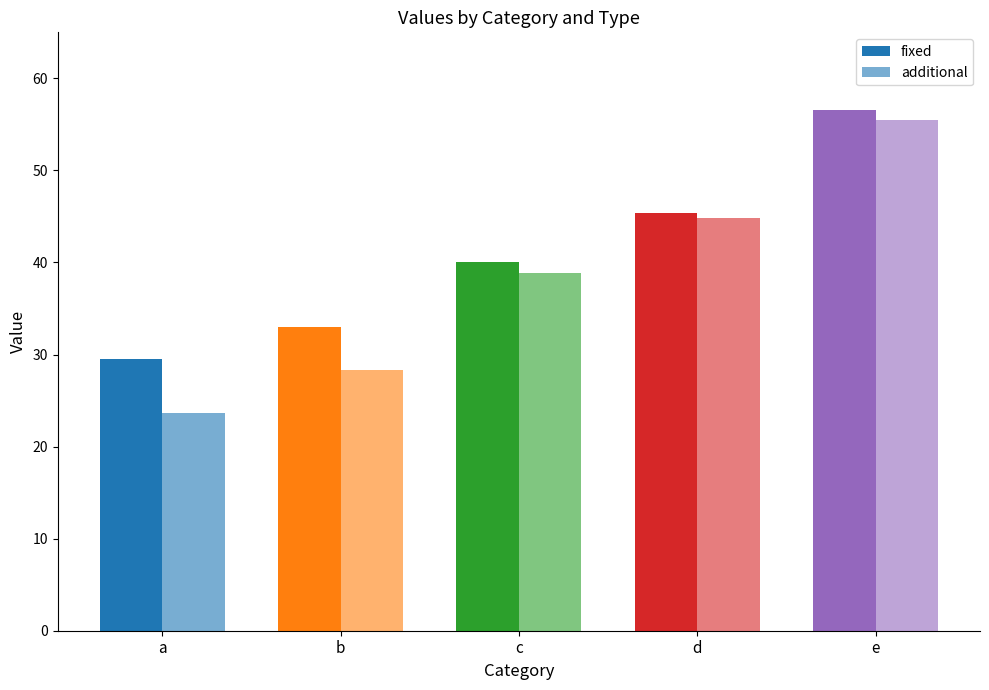

What is the minimum value for additional?

23.6